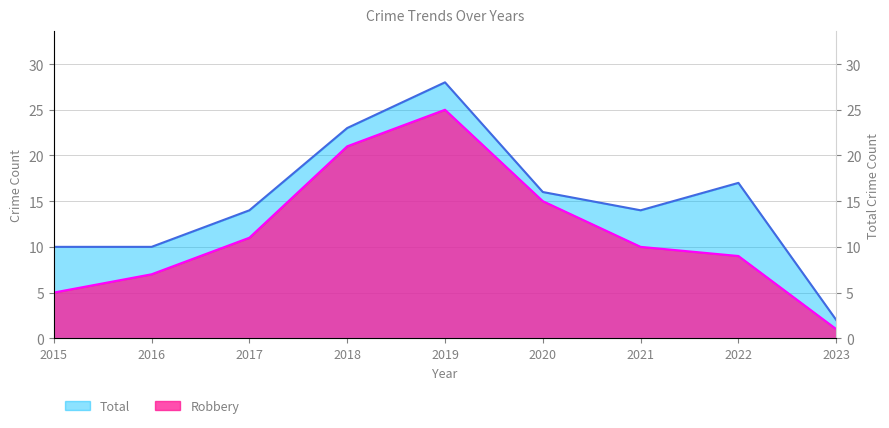

List the series in order of their overall mean, highest first.

Total, Robbery